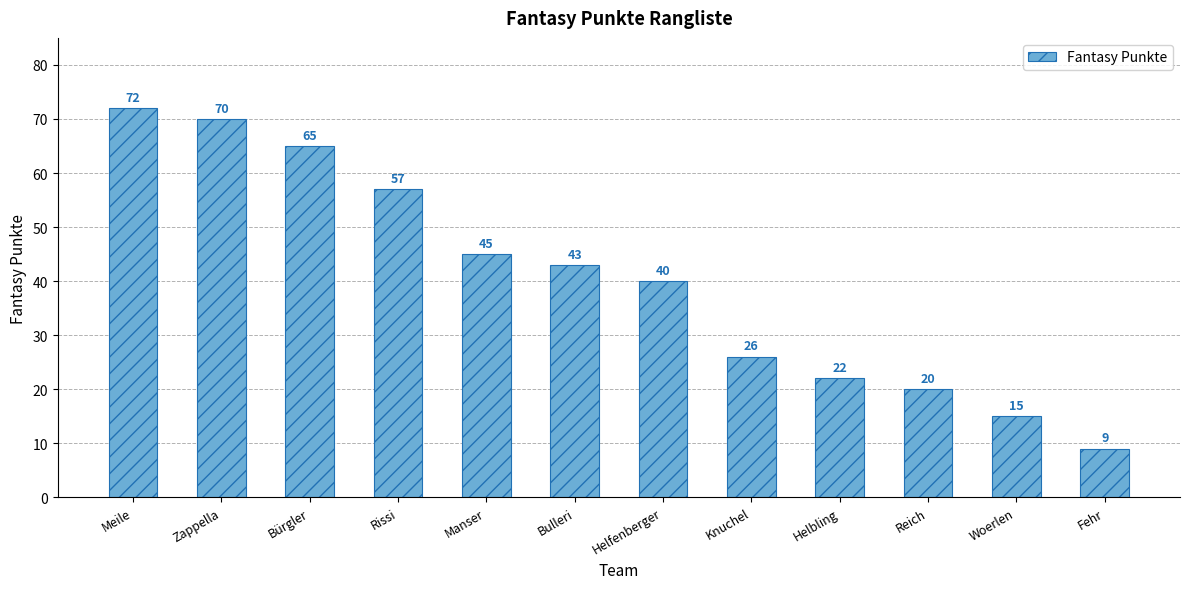

How many bars are there in total?

12